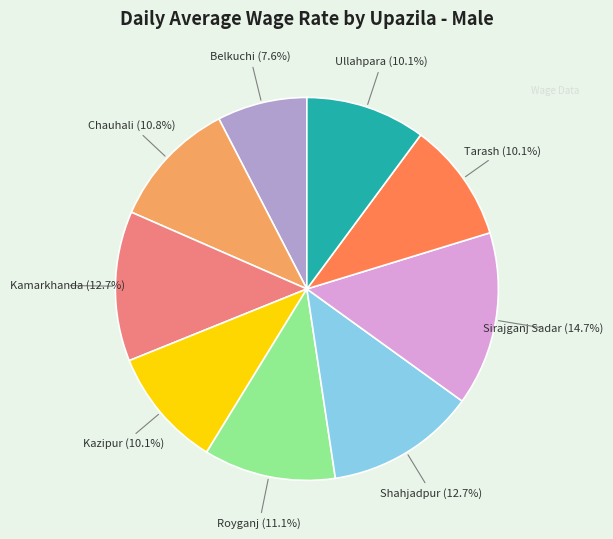

How many segments does this pie chart have?

9